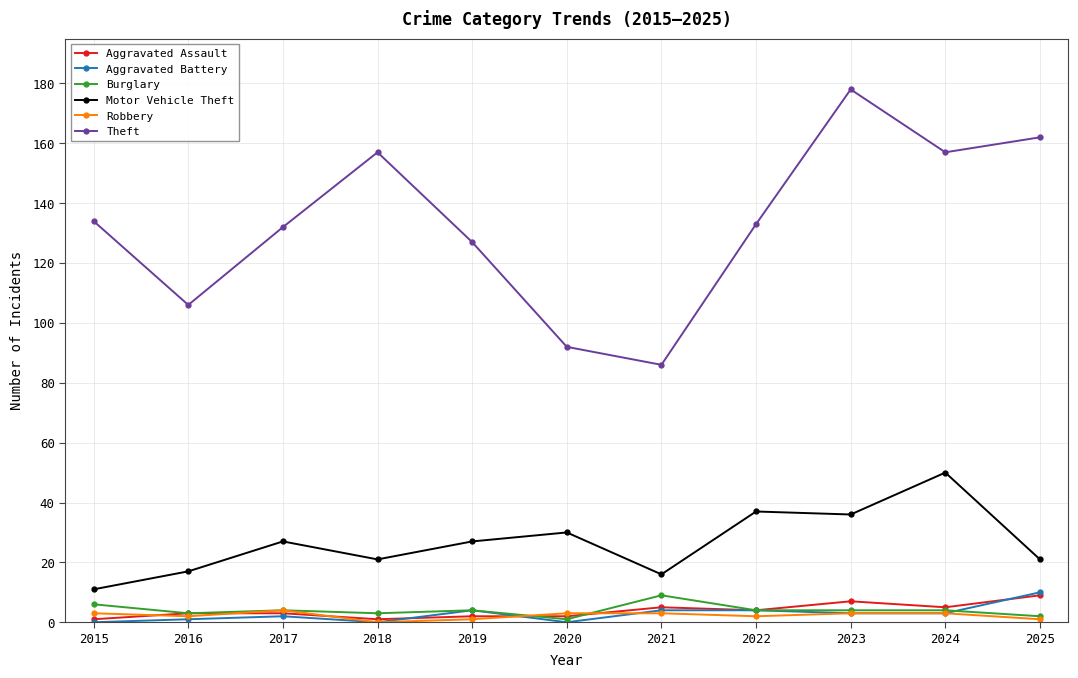

True or false: Motor Vehicle Theft has a value of 27 at 2019.

True